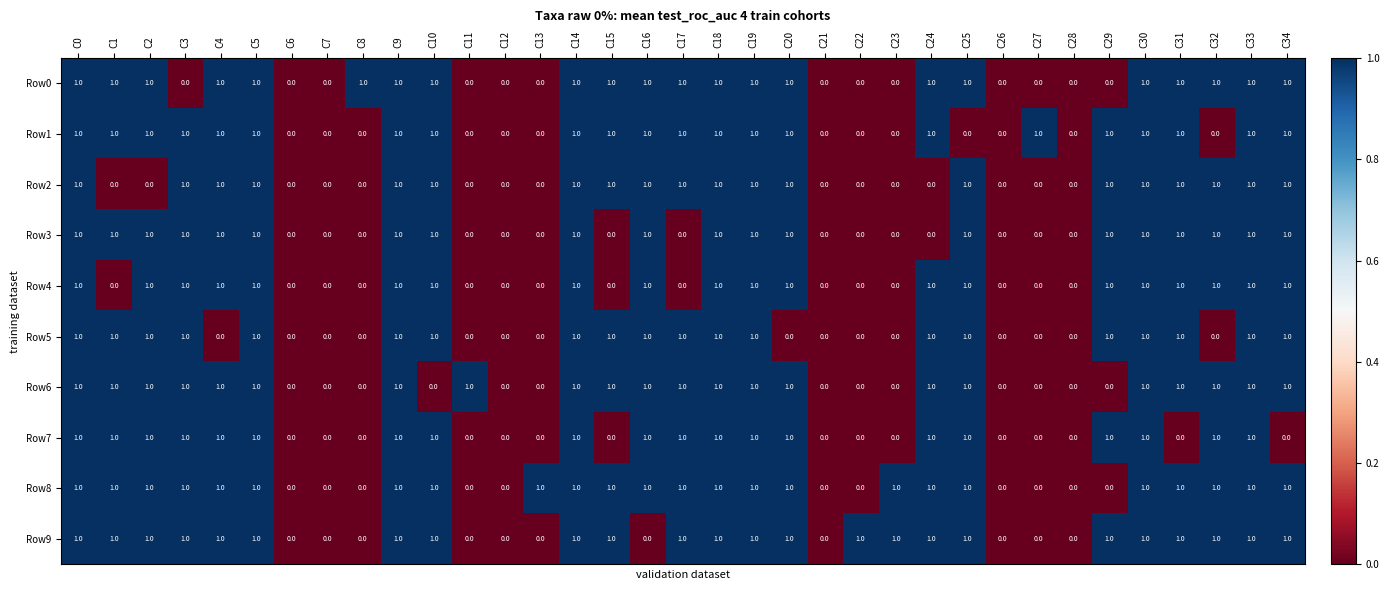

How many series are shown in this chart?

10